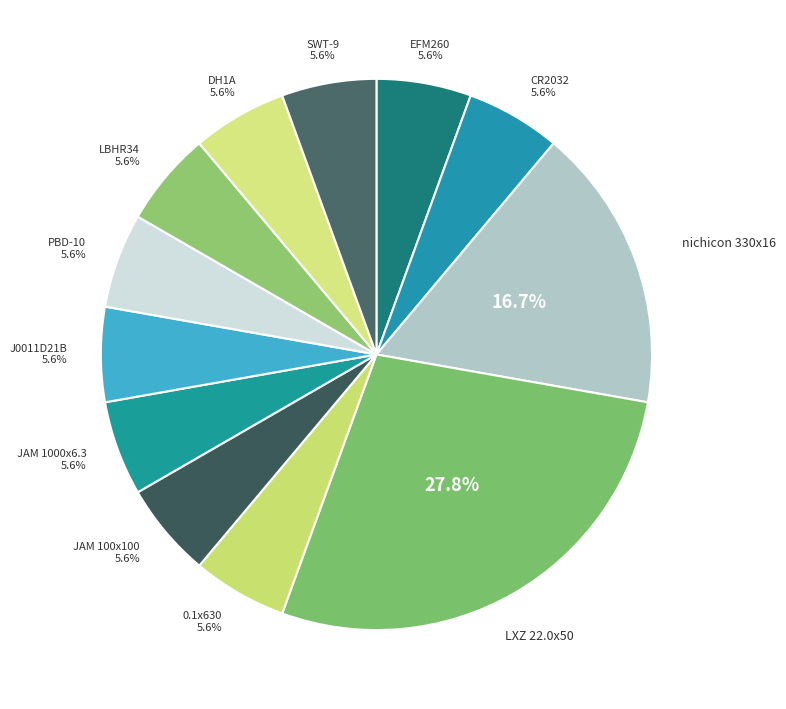

Which slice is the largest?

LXZ 22.0x50